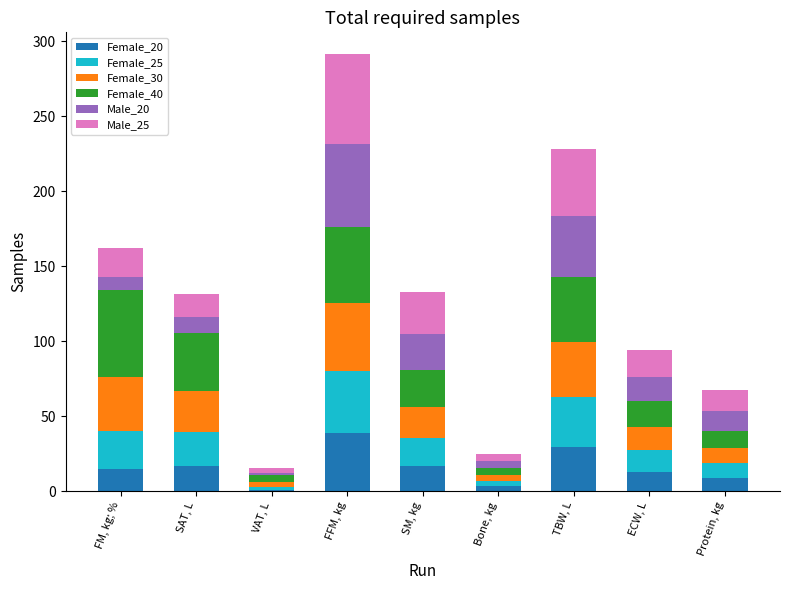

True or false: Female_20 has a value of 17.9 at FFM, kg.

False